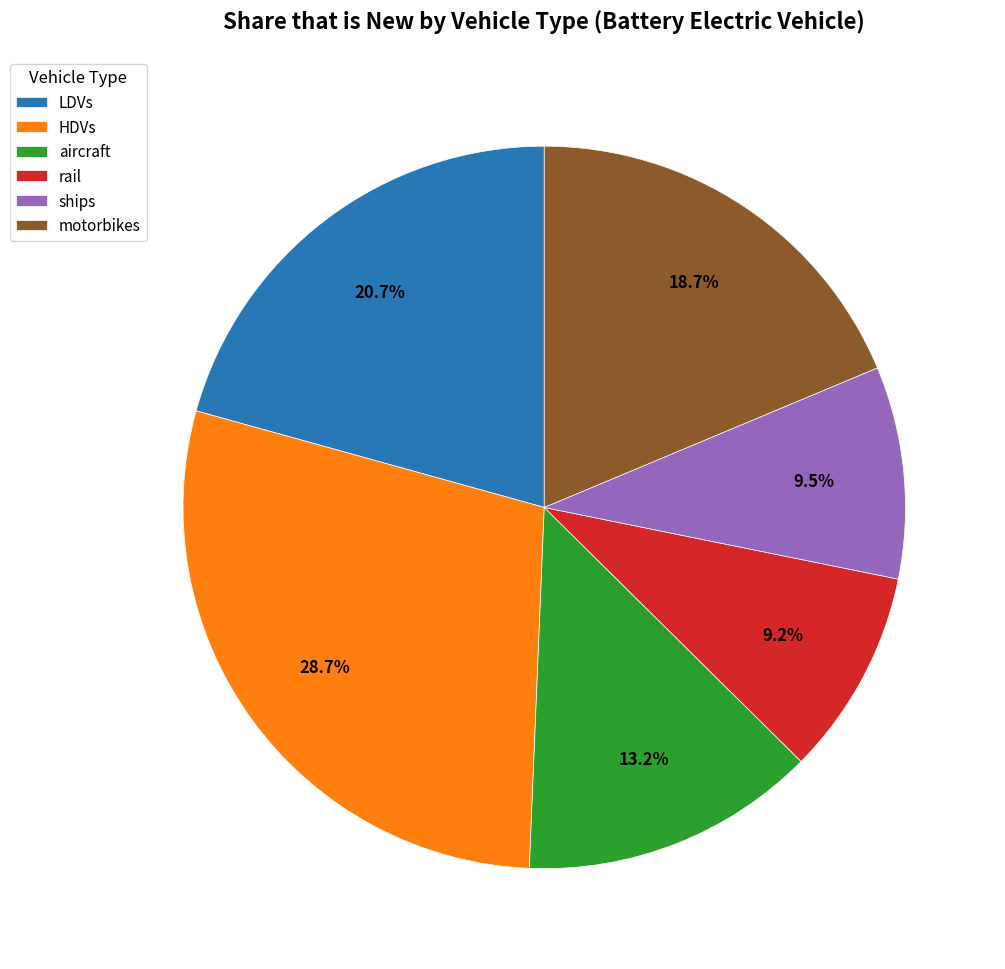

How many slices are in this pie chart?

6